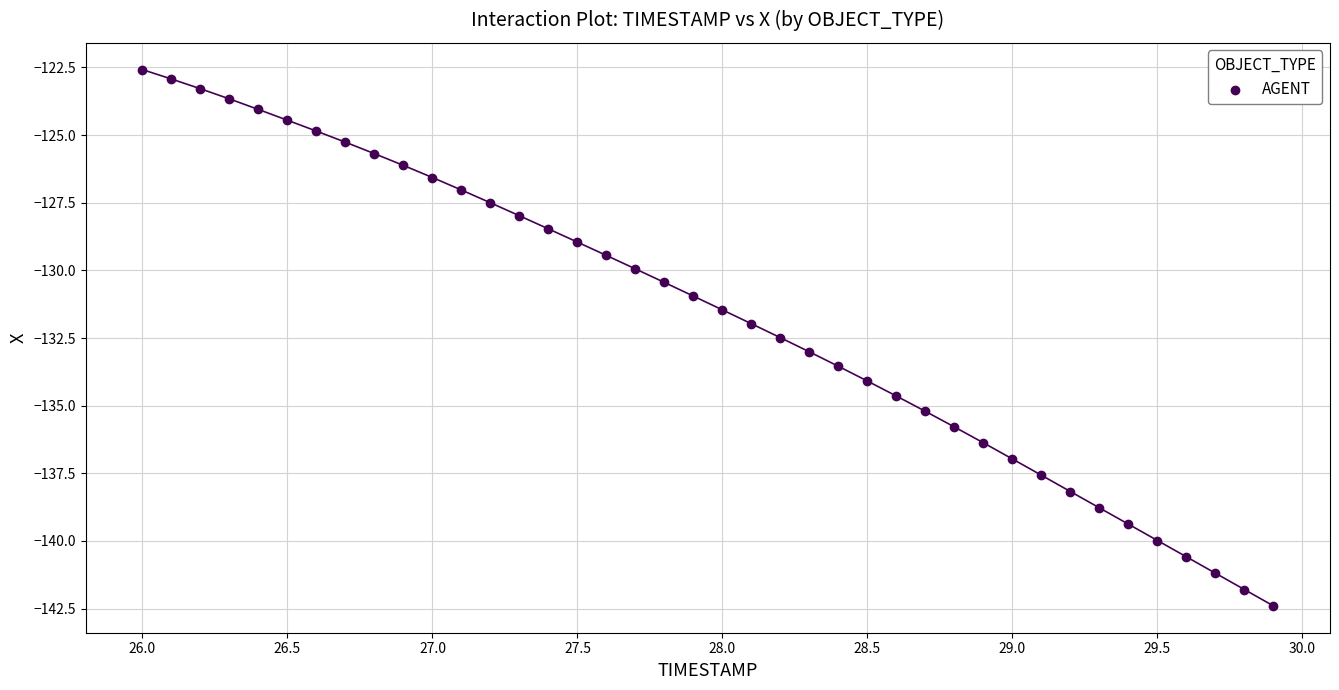

What is the range of Y values (max minus min)?

19.8